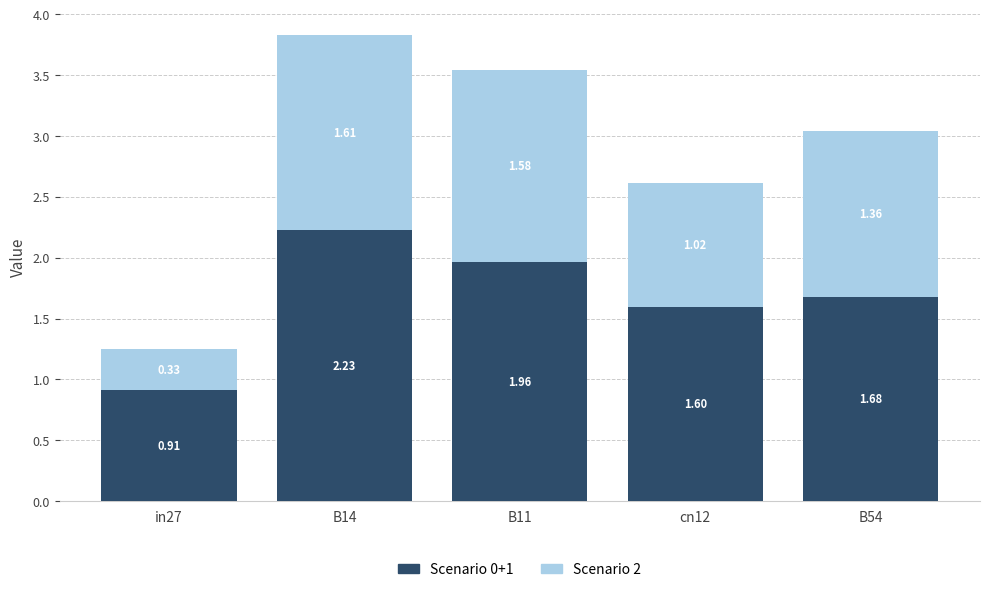

At which category is the sum across all series the highest?

B14